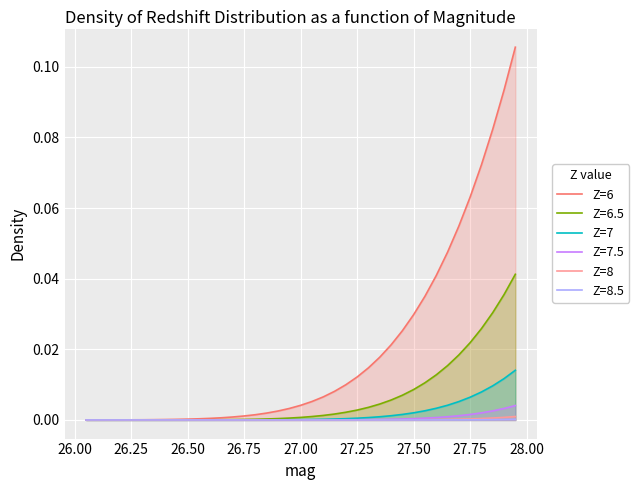

Which series has the largest range (max minus min)?

Z=6